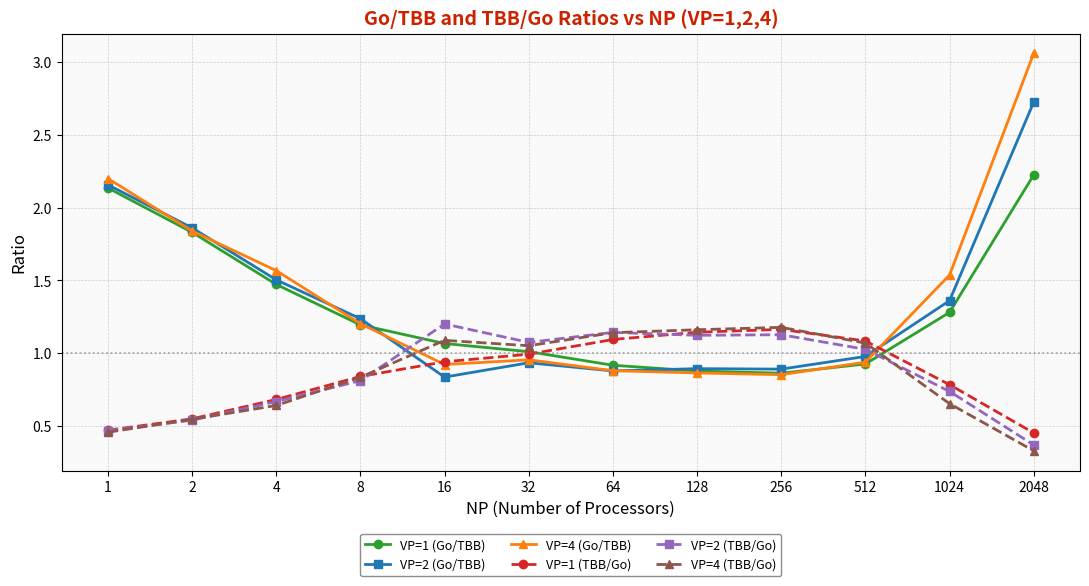

Is it true that VP=1 (Go/TBB) equals 0.4 at 256?

False